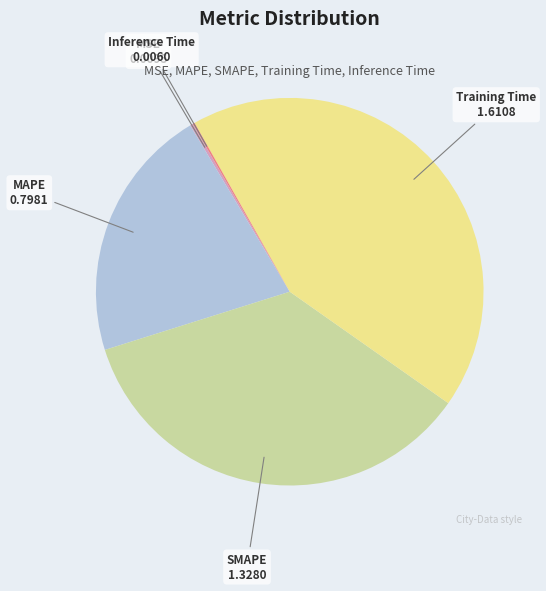

Is MAPE the majority of the pie?

No